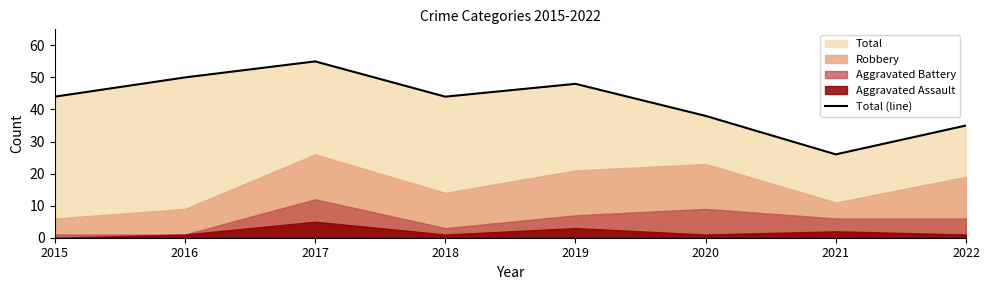

Which label corresponds to the smallest value in the chart?

2021